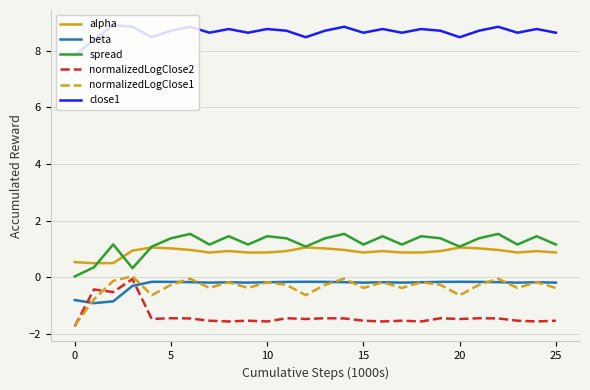

What is the greatest value displayed?

8.9